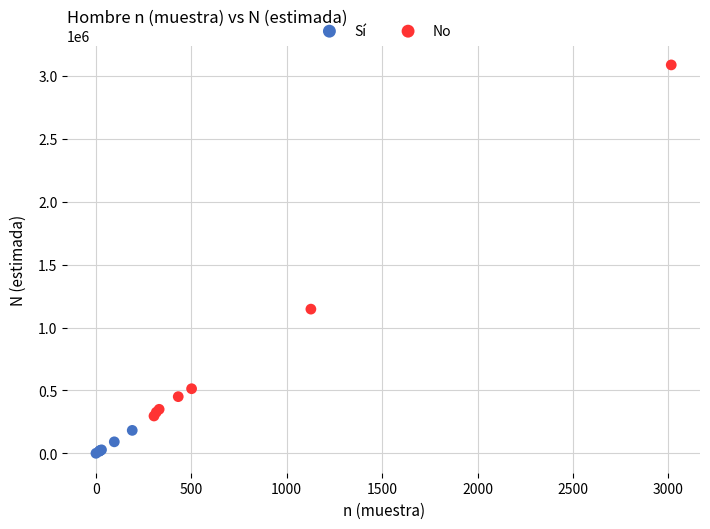

Which series reaches the minimum Y coordinate?

Sí